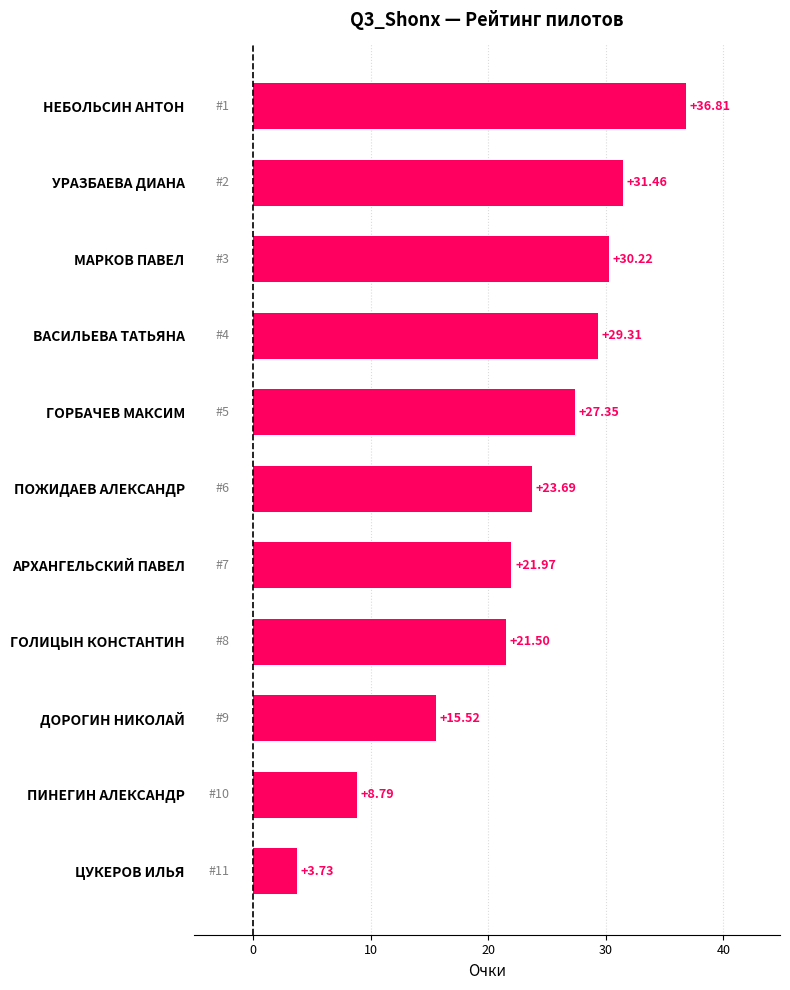

List the labels in order of value, largest first.

НЕБОЛЬСИН АНТОН, УРАЗБАЕВА ДИАНА, МАРКОВ ПАВЕЛ, ВАСИЛЬЕВА ТАТЬЯНА, ГОРБАЧЕВ МАКСИМ, ПОЖИДАЕВ АЛЕКСАНДР, АРХАНГЕЛЬСКИЙ ПАВЕЛ, ГОЛИЦЫН КОНСТАНТИН, ДОРОГИН НИКОЛАЙ, ПИНЕГИН АЛЕКСАНДР, ЦУКЕРОВ ИЛЬЯ